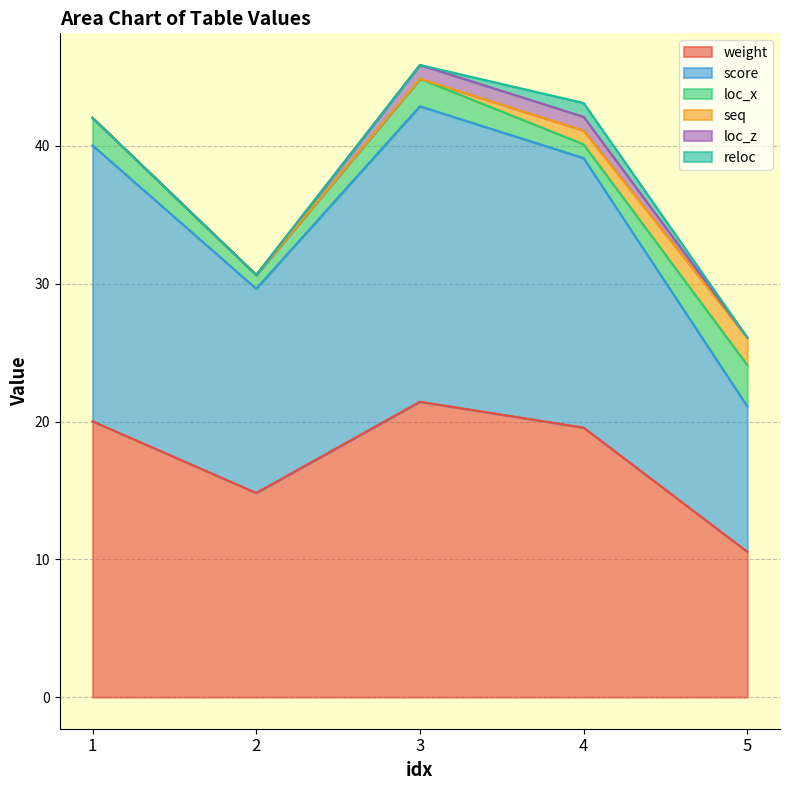

True or false: weight has a value of 14.7 at 3.

False